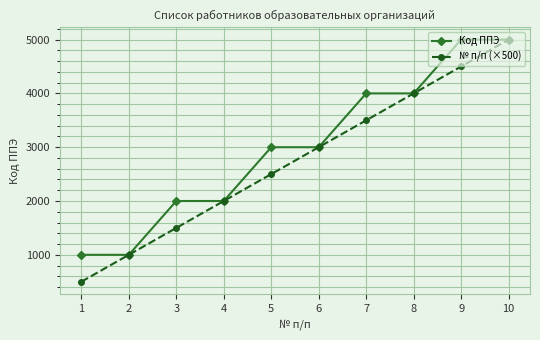

Rank the series by their average value, from highest to lowest.

Код ППЭ, № п/п (×500)